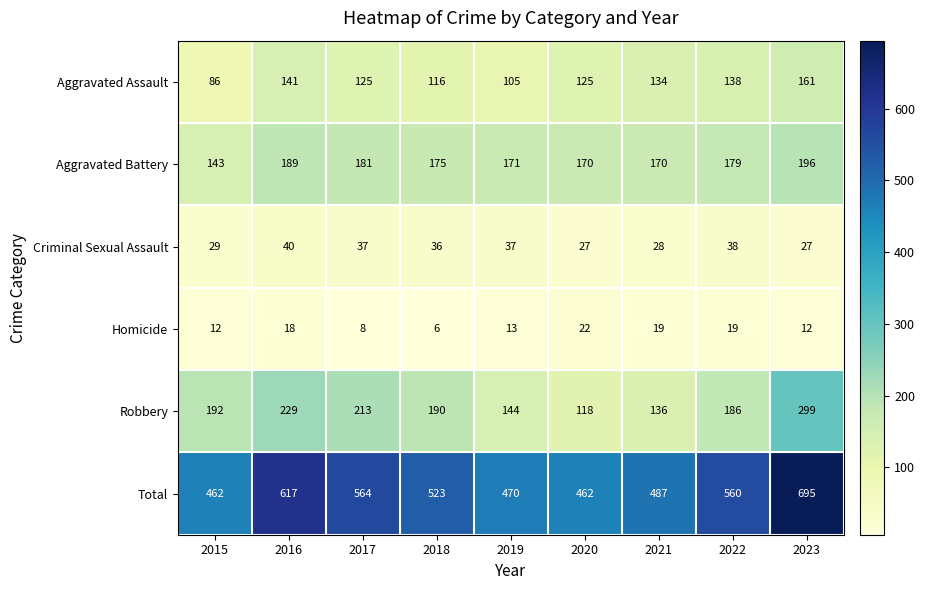

Which series has the widest spread of values?

Total